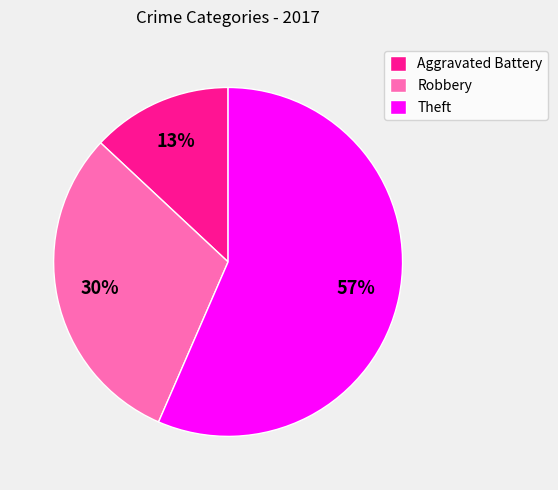

To the nearest percent, what is the average slice percentage?

33%